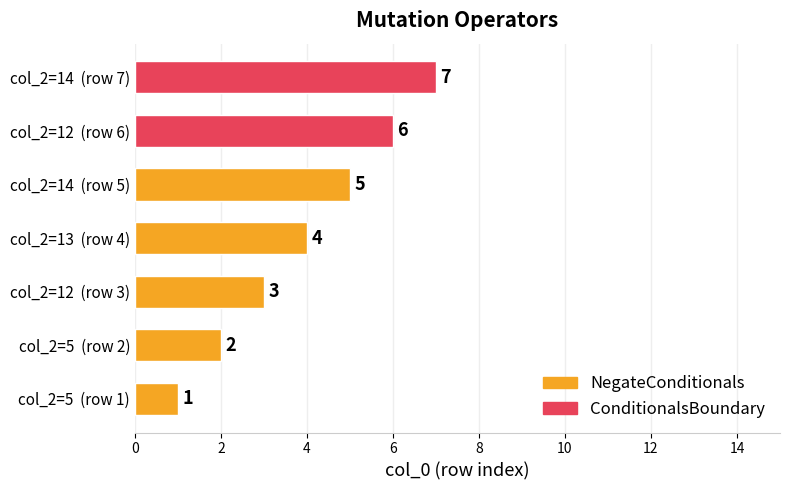

Rank the categories by value from lowest to highest.

col_2=5 (row 1), col_2=5 (row 2), col_2=12 (row 3), col_2=13 (row 4), col_2=14 (row 5), col_2=12 (row 6), col_2=14 (row 7)